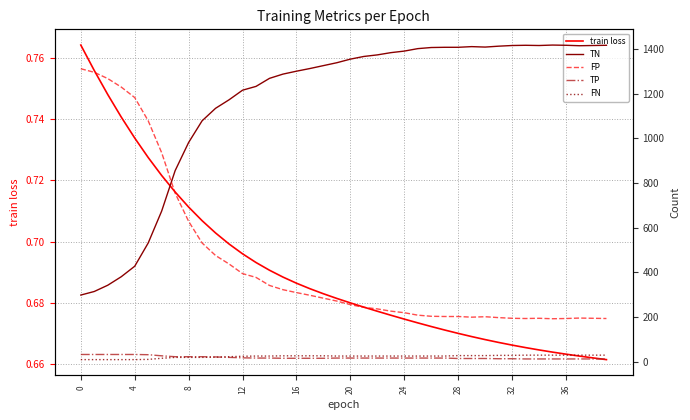

Does the chart have visible grid lines?

Yes